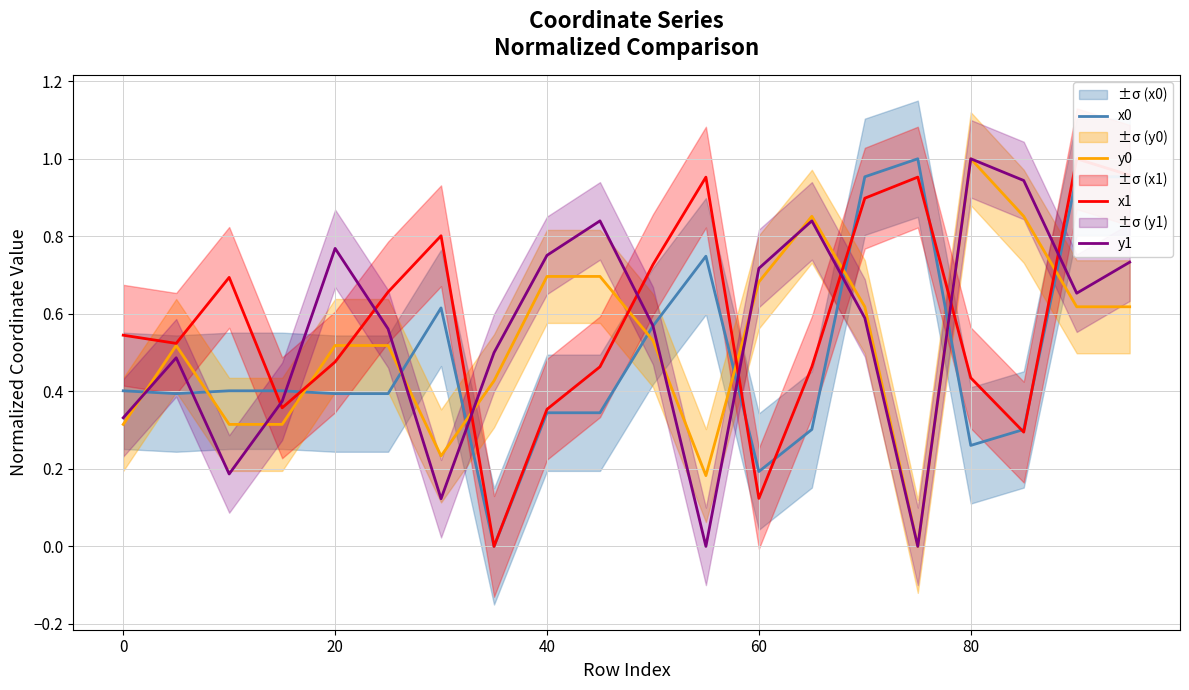

Reading right to left, extract all data points from this chart.

x0: 1.0	1.0	0.3	0.3	1.0	1.0	0.3	0.2	0.7	0.6	0.3	0.3	0.0	0.6	0.4	0.4	0.4	0.4	0.4	0.4
y0: 0.6	0.6	0.9	1.0	0.0	0.6	0.9	0.7	0.2	0.5	0.7	0.7	0.4	0.2	0.5	0.5	0.3	0.3	0.5	0.3
x1: 1.0	1.0	0.3	0.4	1.0	0.9	0.5	0.1	1.0	0.7	0.5	0.4	0.0	0.8	0.7	0.5	0.4	0.7	0.5	0.5
y1: 0.7	0.7	0.9	1.0	0.0	0.6	0.8	0.7	0.0	0.6	0.8	0.8	0.5	0.1	0.6	0.8	0.4	0.2	0.5	0.3